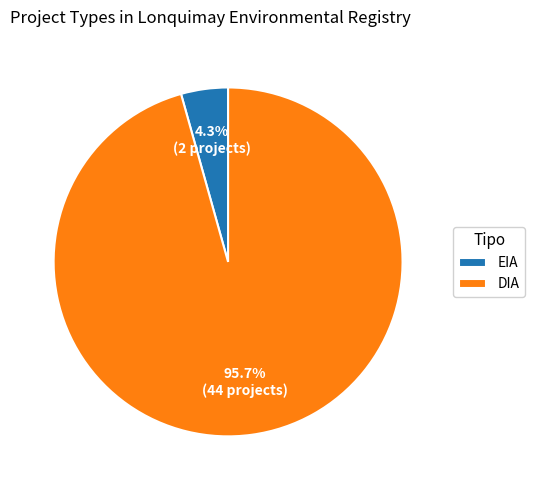

Which slice is the smallest?

EIA